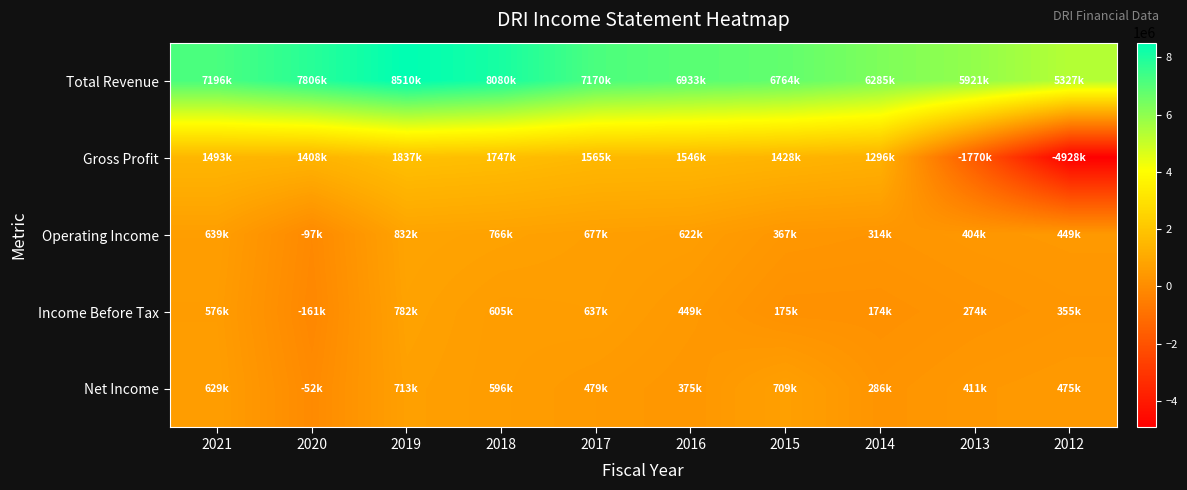

What is the spread (max minus min) of values at 2018?

7484100